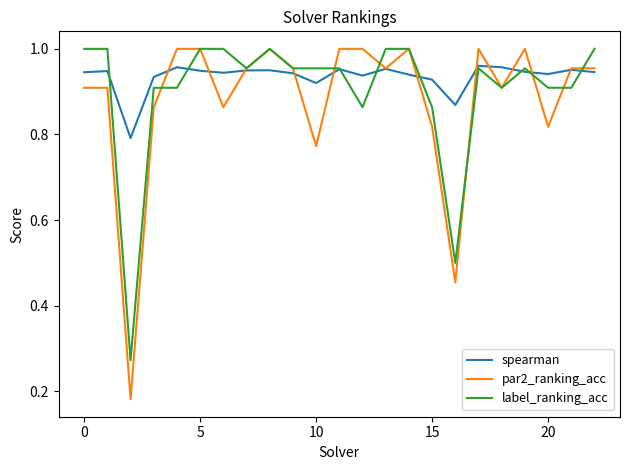

What is the difference between the maximum and minimum values in the label_ranking_acc series?

0.7